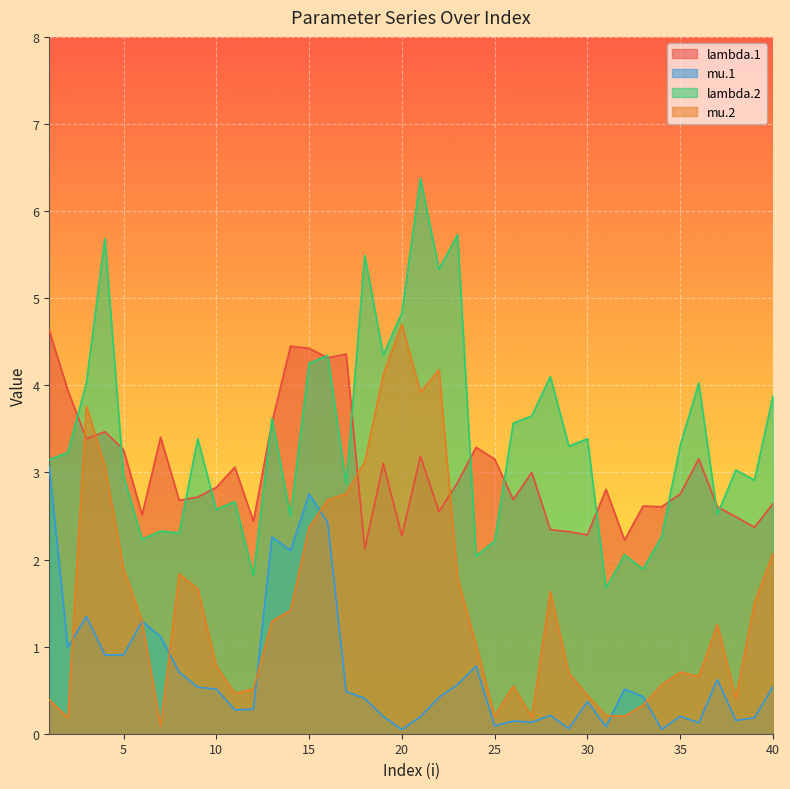

How many values in the lambda.2 series exceed 3?

23